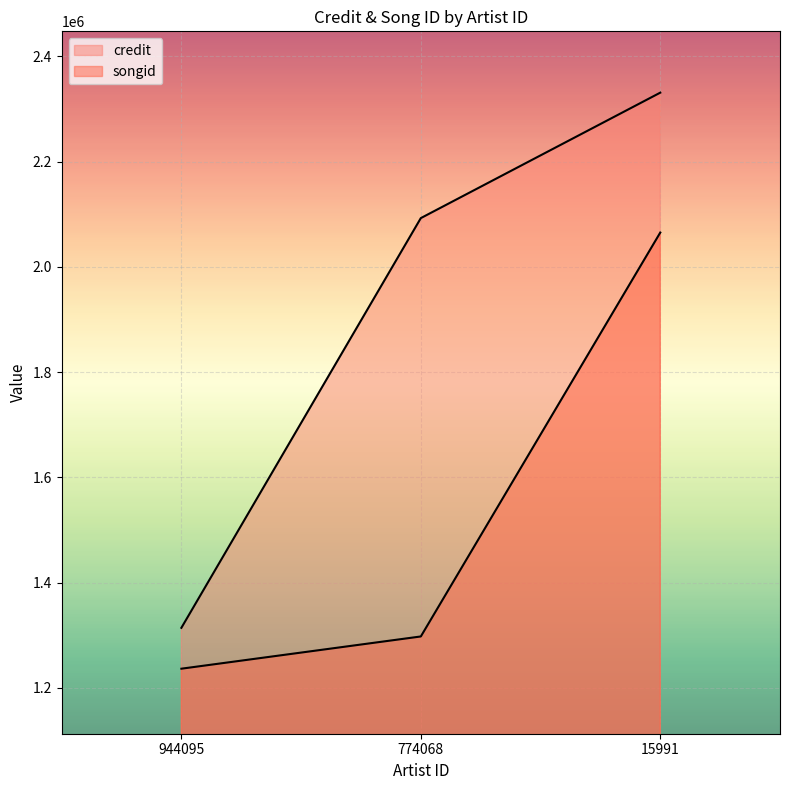

Where is songid nearest to the value 1650761?

774068